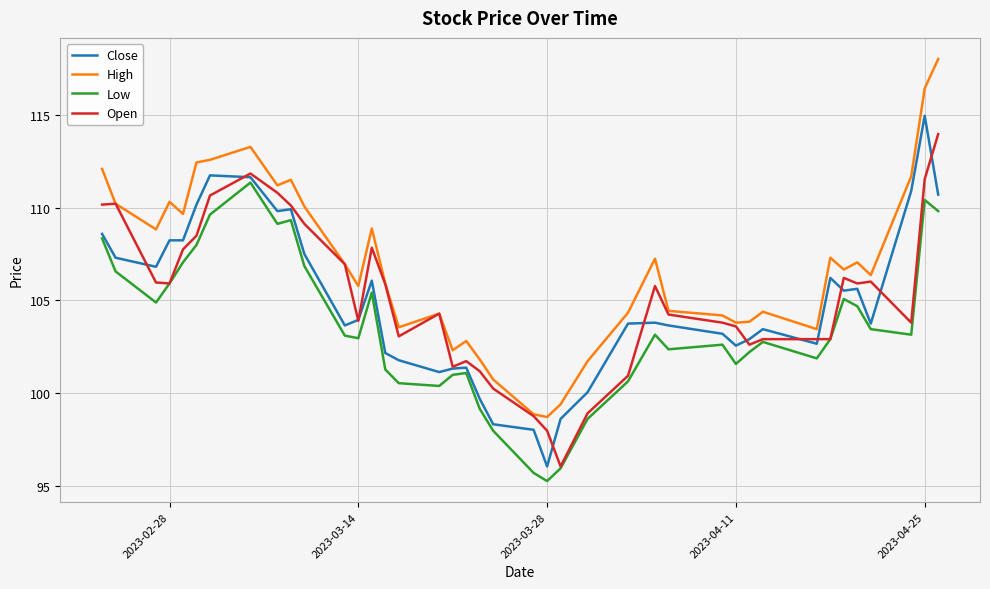

Which series has the widest spread of values?

High